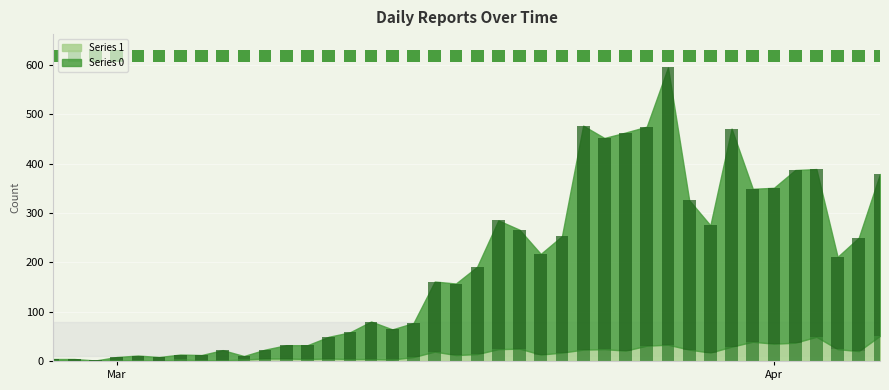

Is it true that Series 1 equals 5 at 2020-04-05?

False